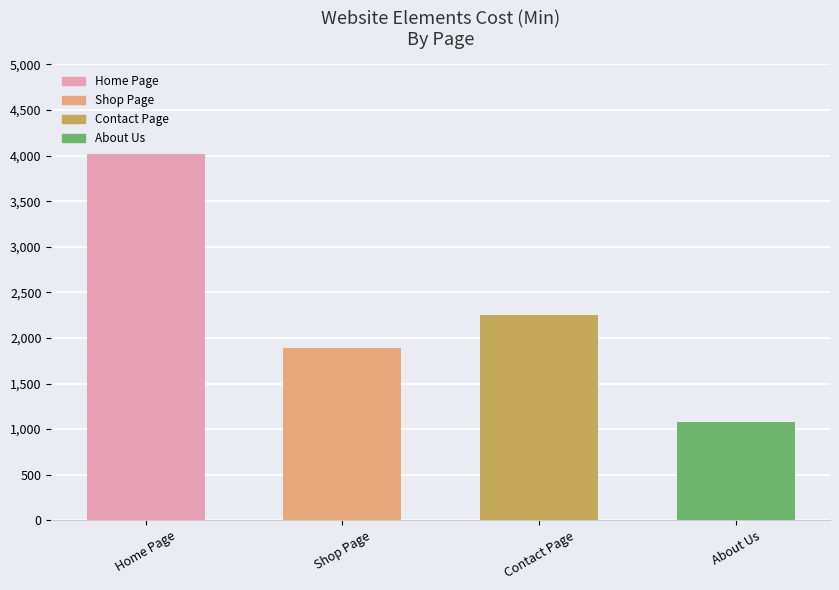

What is the difference between the second highest and second lowest values?

360